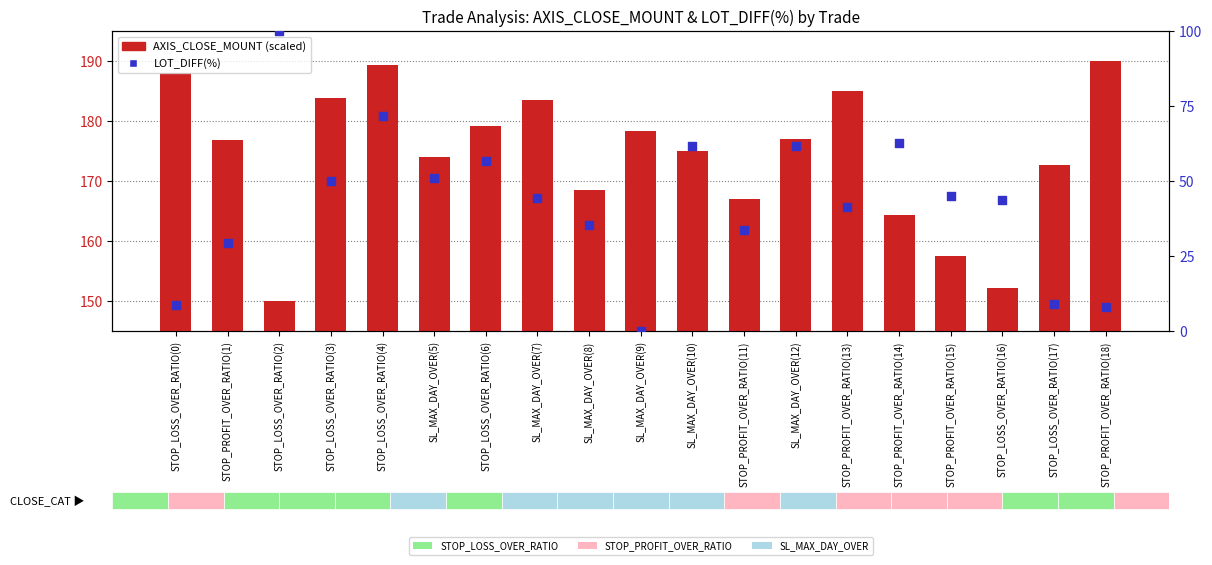

At which category is the sum across all series the highest?

STOP_LOSS_OVER_RATIO(4)